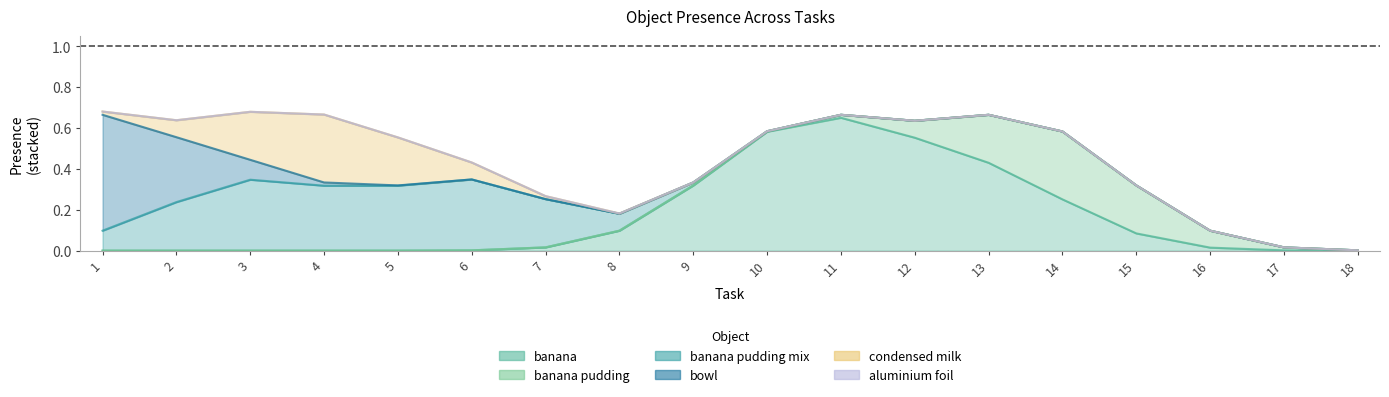

True or false: banana and banana pudding intersect in this chart.

True